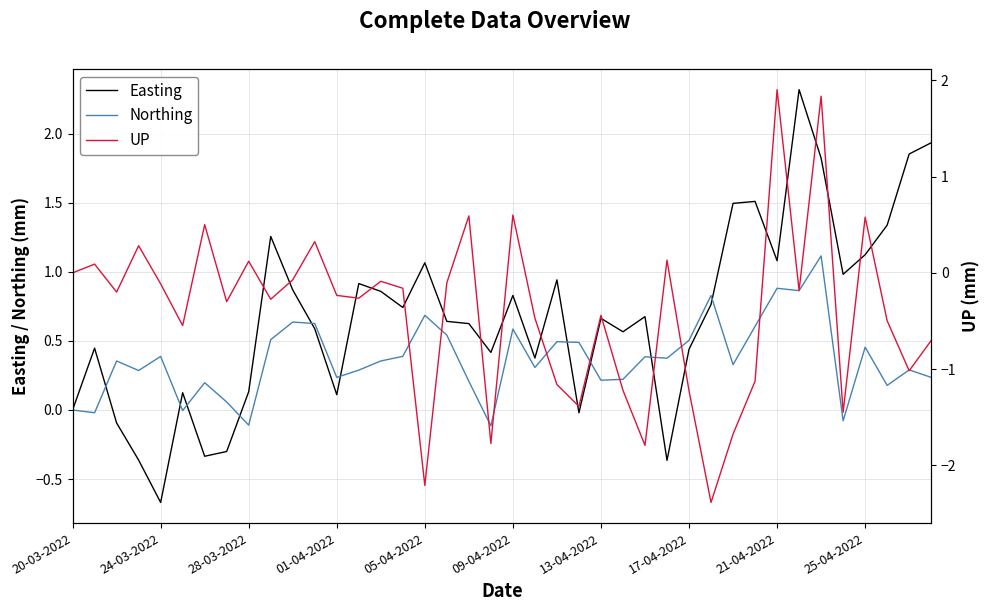

The Easting series shows 1.5 at 21-04-2022. True or false?

False